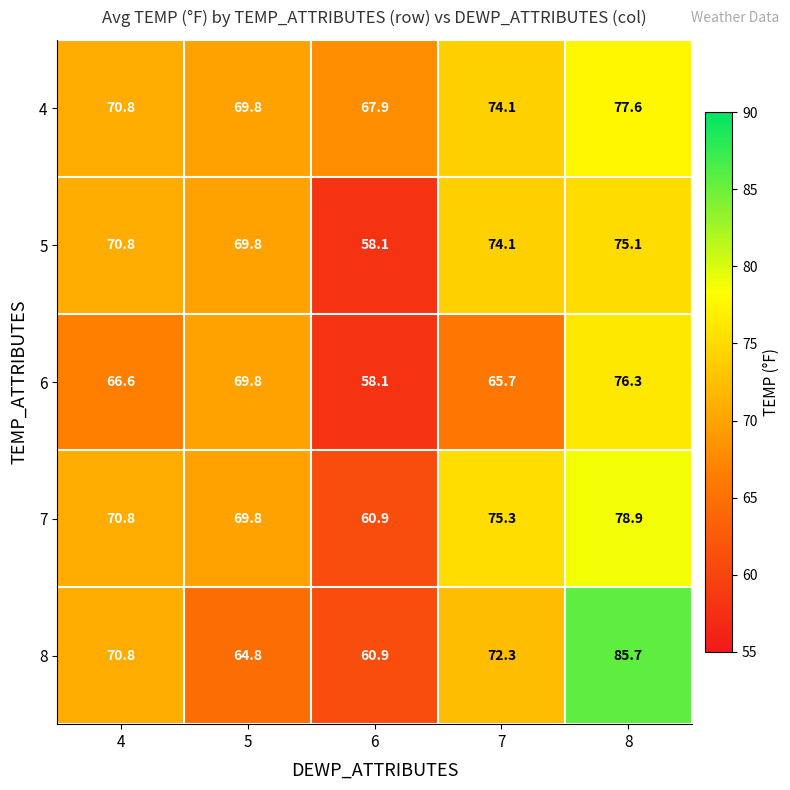

Reading left to right, transcribe all the data shown in this chart.

4: 4=70.8	5=69.8	6=67.9	7=74.1	8=77.6
5: 4=70.8	5=69.8	6=58.1	7=74.1	8=75.1
6: 4=66.6	5=69.8	6=58.1	7=65.7	8=76.3
7: 4=70.8	5=69.8	6=60.9	7=75.3	8=78.9
8: 4=70.8	5=64.8	6=60.9	7=72.3	8=85.7